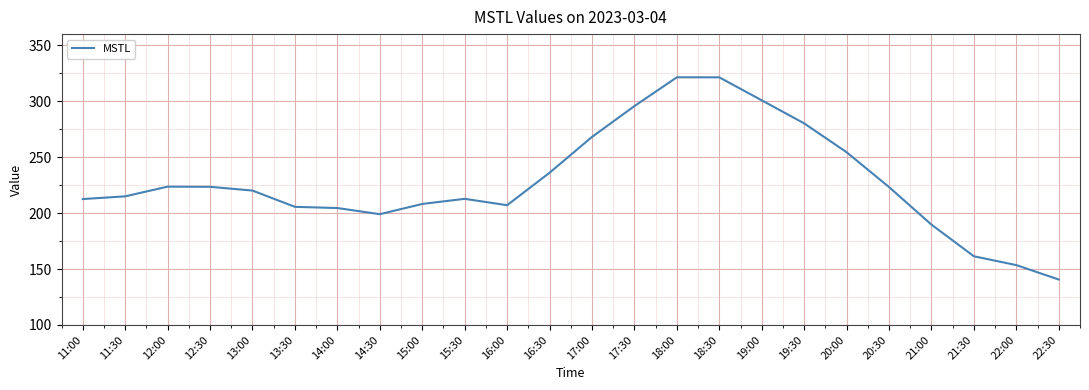

Which has a higher value, 16:00 or 11:00?

11:00